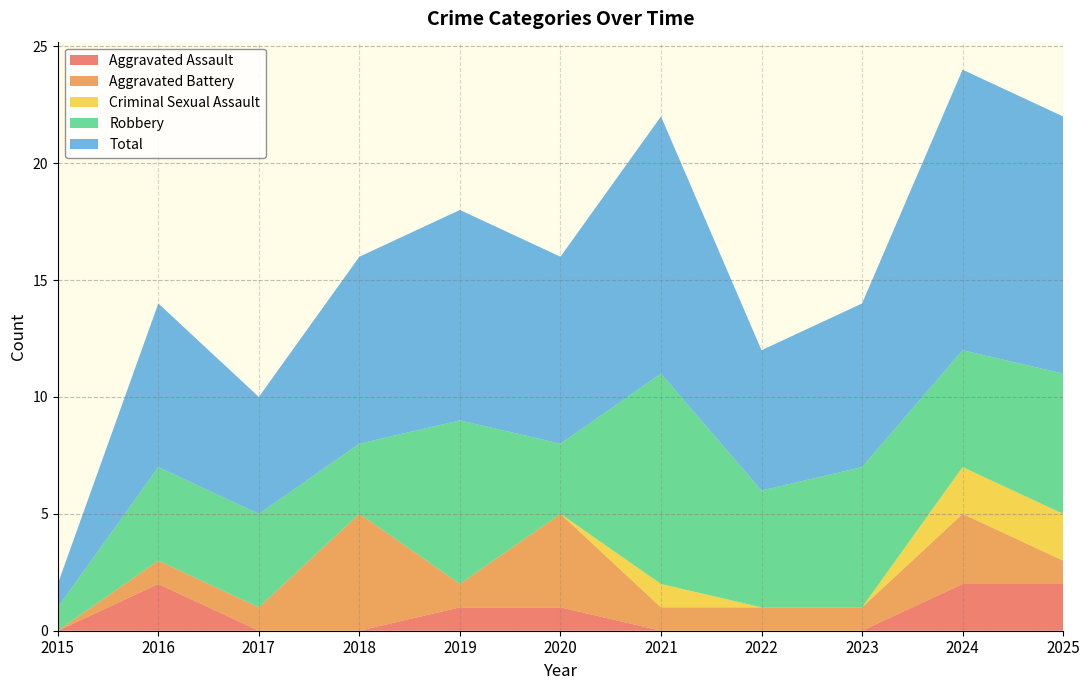

Reading right to left, extract all data points from this chart.

Aggravated Assault: 2025=2	2024=2	2023=0	2022=0	2021=0	2020=1	2019=1	2018=0	2017=0	2016=2	2015=0
Aggravated Battery: 2025=1	2024=3	2023=1	2022=1	2021=1	2020=4	2019=1	2018=5	2017=1	2016=1	2015=0
Criminal Sexual Assault: 2025=2	2024=2	2023=0	2022=0	2021=1	2020=0	2019=0	2018=0	2017=0	2016=0	2015=0
Robbery: 2025=6	2024=5	2023=6	2022=5	2021=9	2020=3	2019=7	2018=3	2017=4	2016=4	2015=1
Total: 2025=11	2024=12	2023=7	2022=6	2021=11	2020=8	2019=9	2018=8	2017=5	2016=7	2015=1